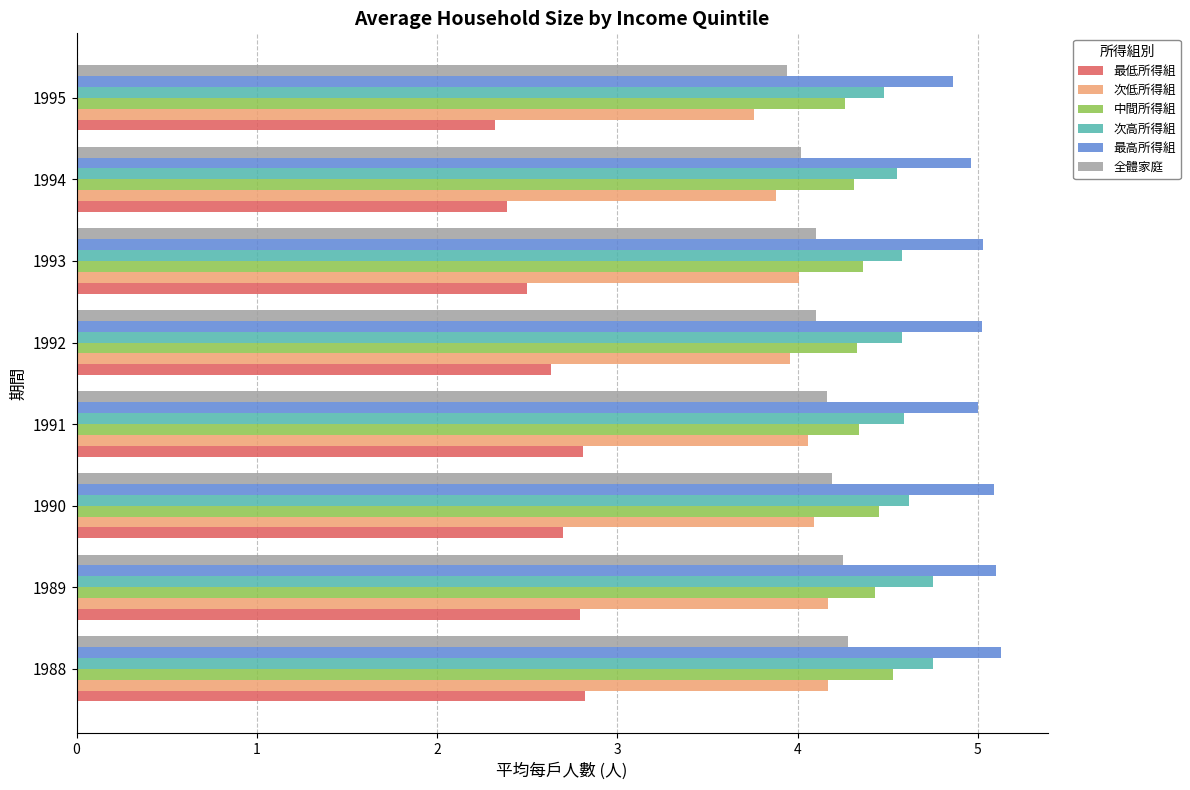

What is the difference between the highest and lowest values at 1995?

2.5